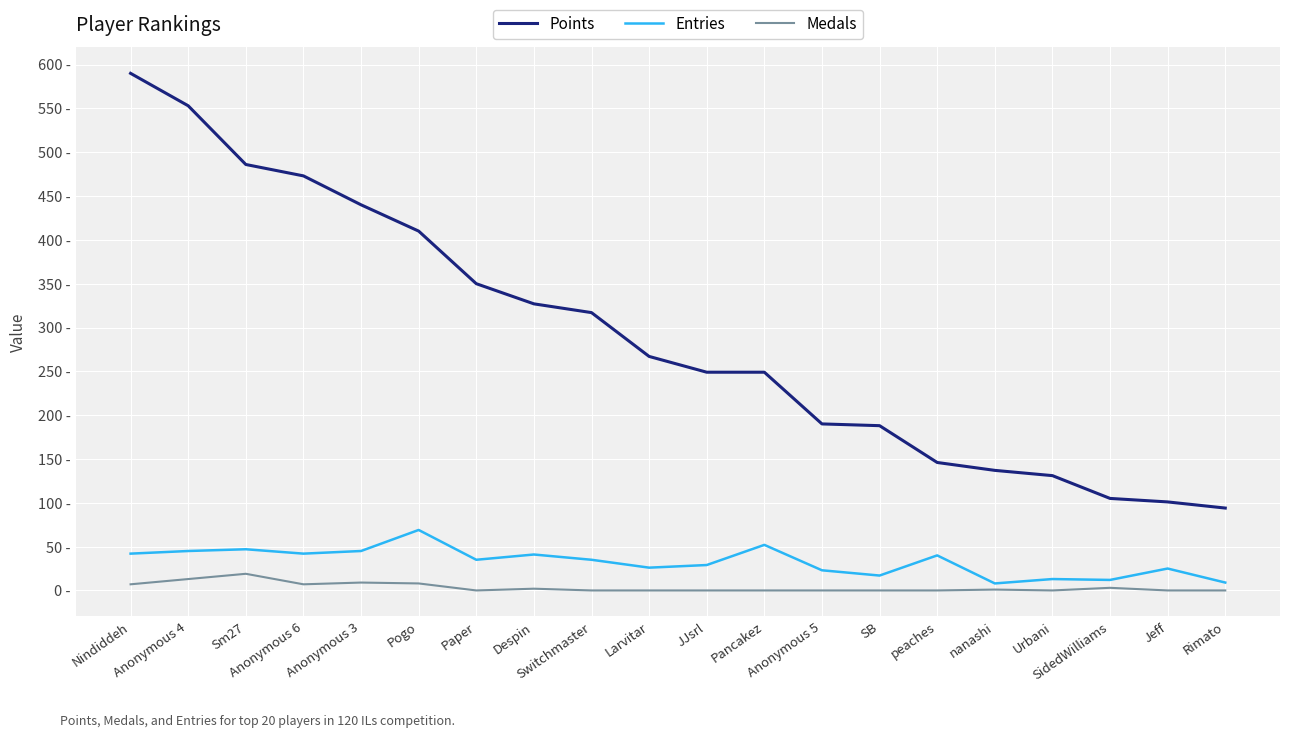

What is the spread (max minus min) of values at Rimato?

94